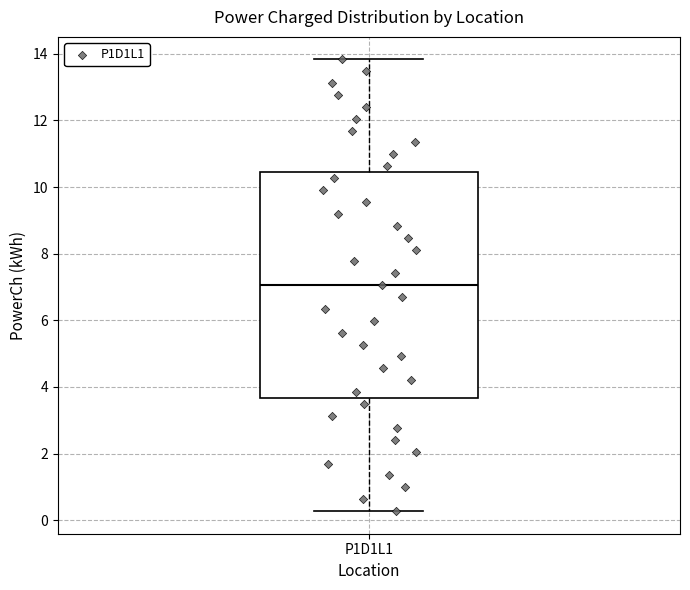

Read this box plot against the y-axis: the position of the median line, the range covered by the box, and the ends of both whiskers. The values are not printed on the chart, so give them approximately, as read against the axis.

median 7.0, box 3.6 to 10.4, whiskers 0.2 to 13.8